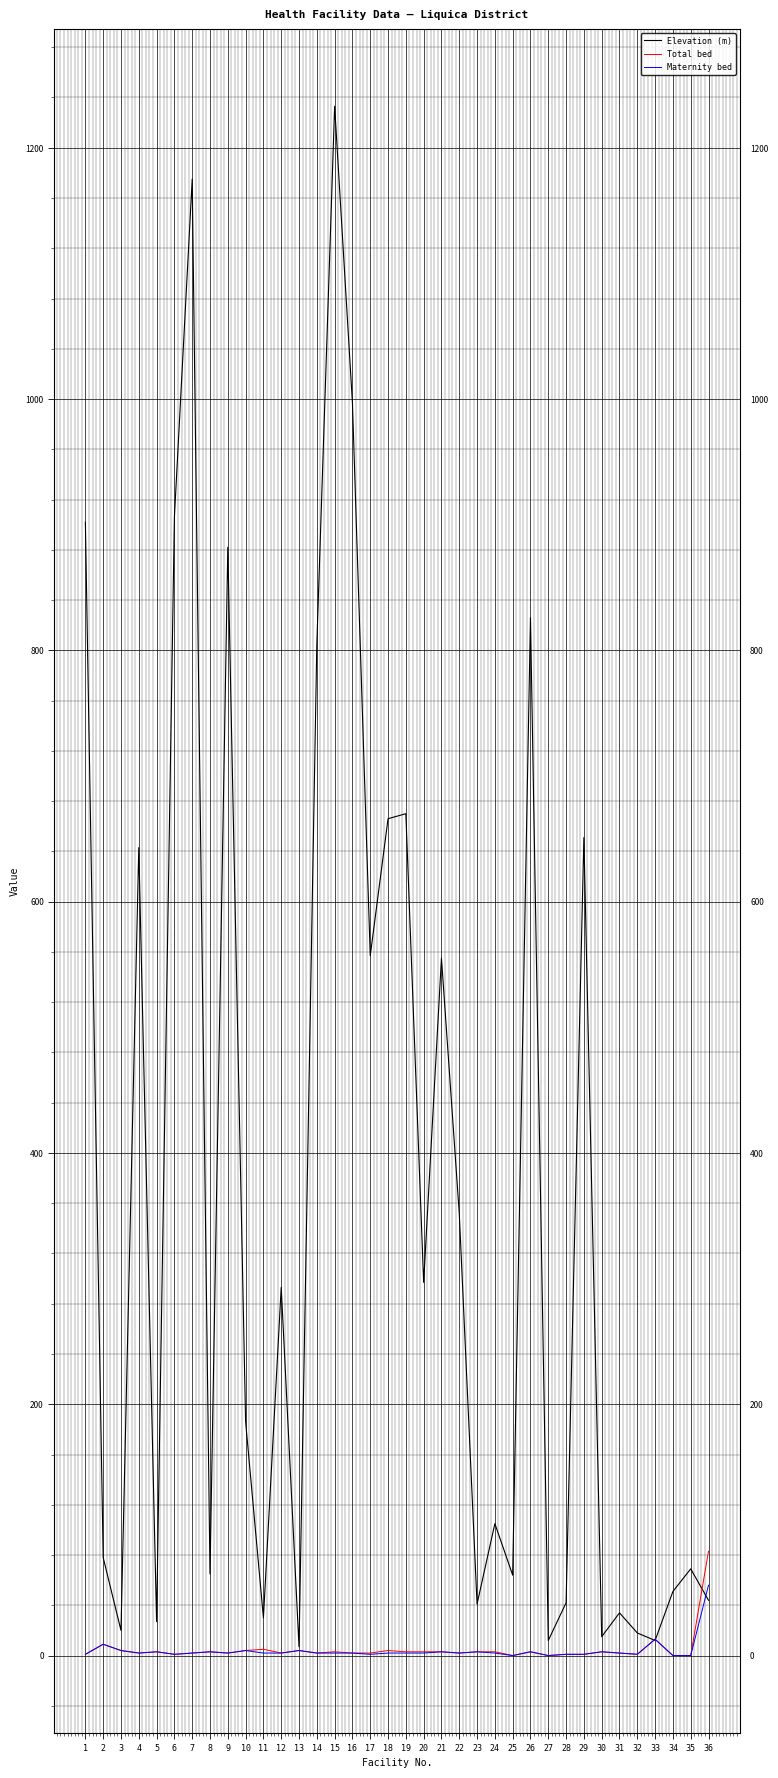

What is the highest value of the Elevation (m) series?

1233